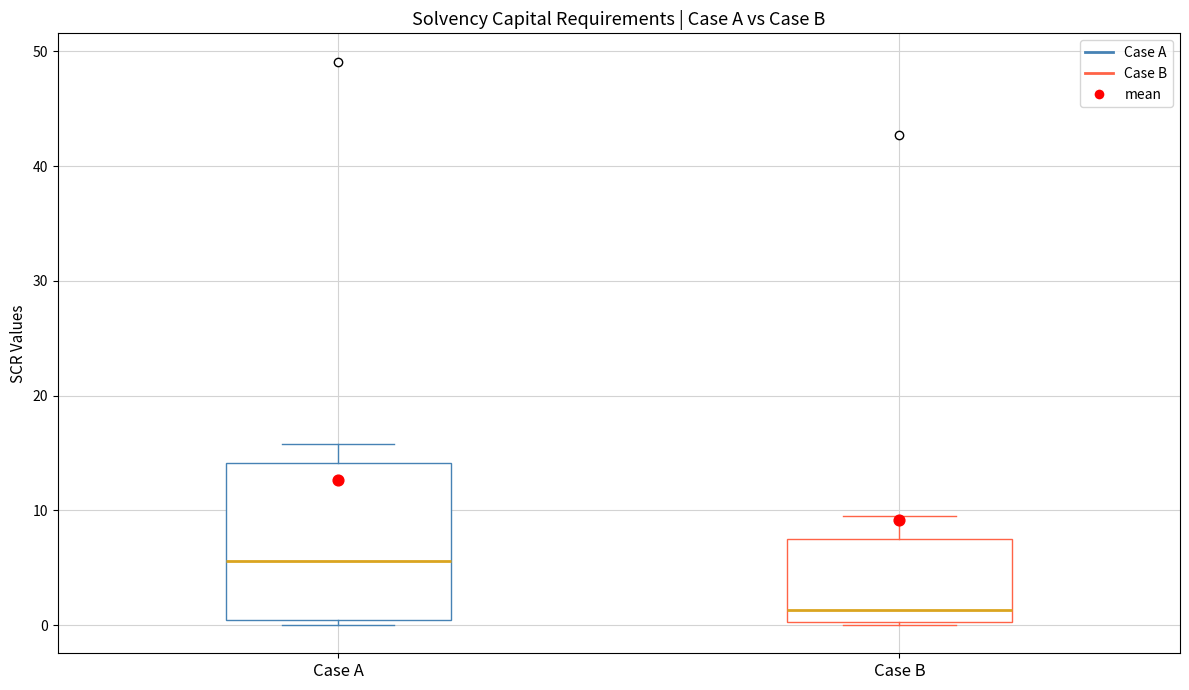

Reading left to right, read every box against the y-axis: the position of its median line, the range the box covers, and the ends of its whiskers. The values are not printed on the chart, so give them approximately, as read against the axis.

Case A: median 6, box 0 to 14, whiskers 0 (just below the box's lower edge) to 16
Case B: median 1, box 0 to 7, whiskers 0 to 9